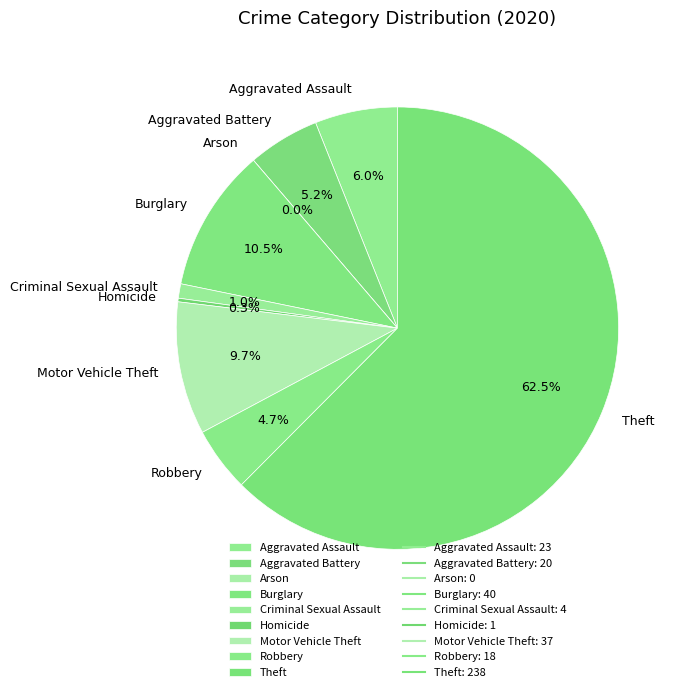

True or false: Arson accounts for 1% of the total.

False